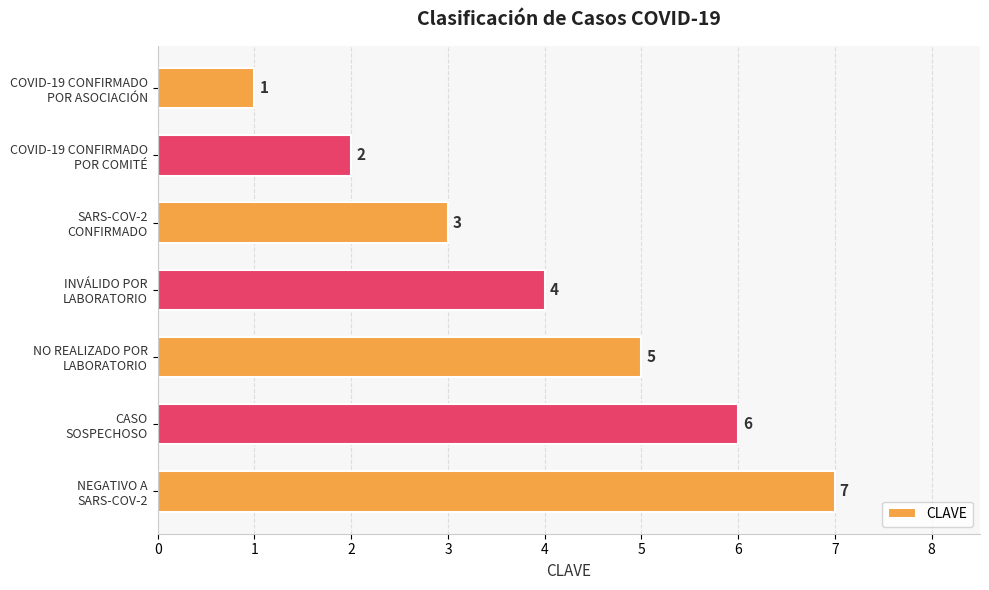

Which label corresponds to the largest value in the chart?

NEGATIVO A
SARS-COV-2